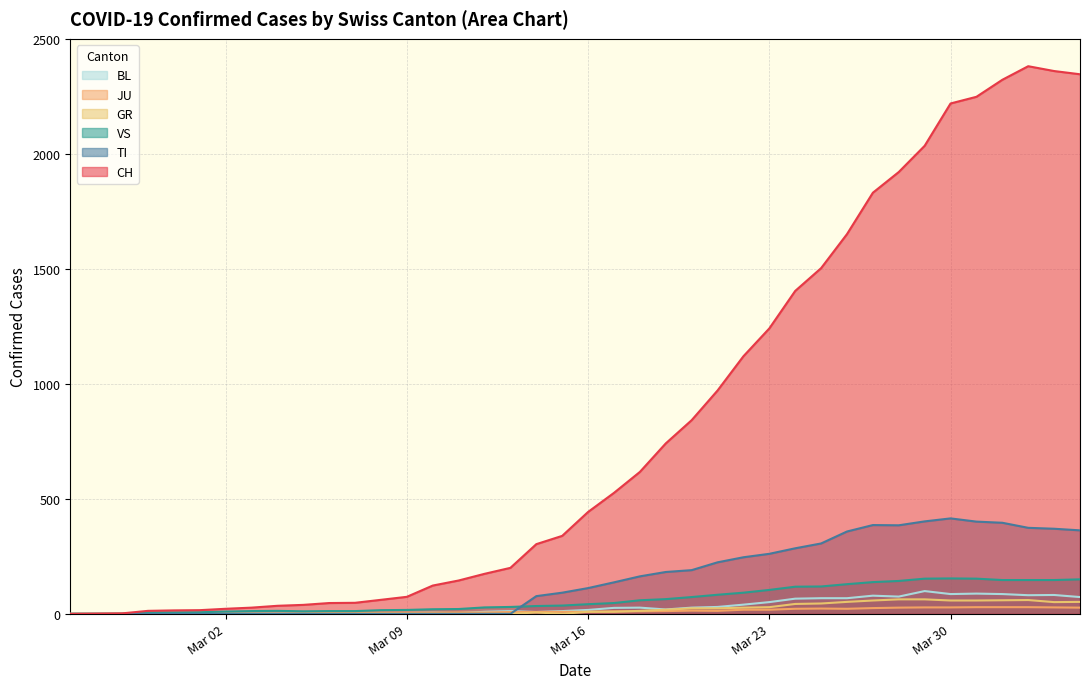

Count the number of data series in this chart.

6